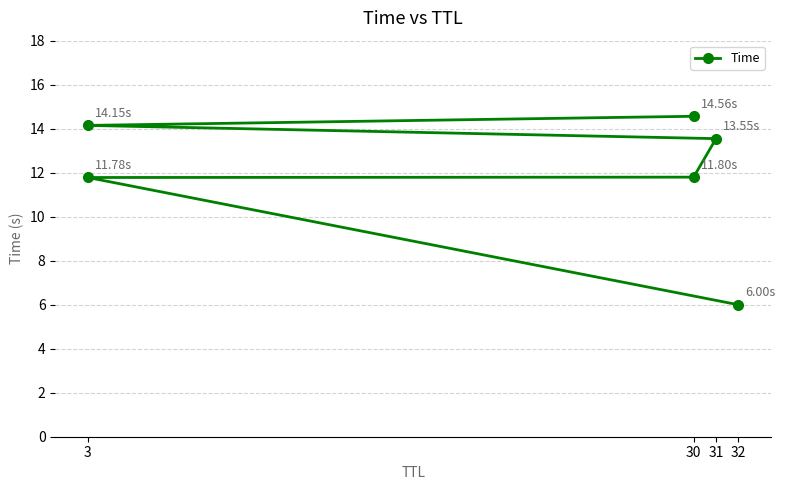

What is the label of the 1st point from the left?

32